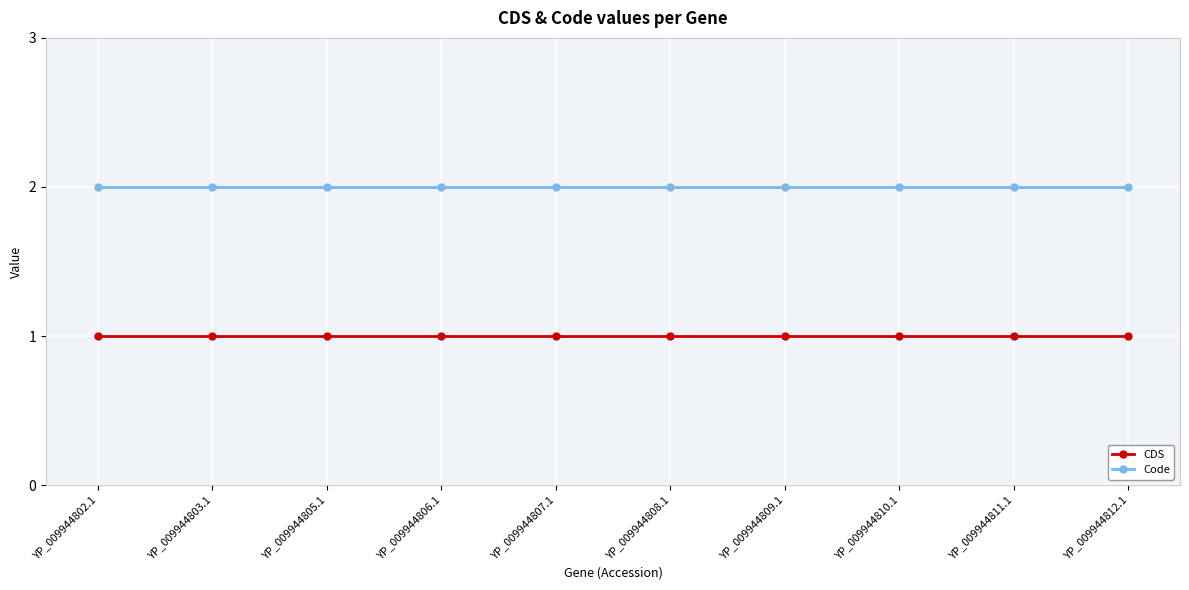

True or false: CDS and Code cross at least once.

False